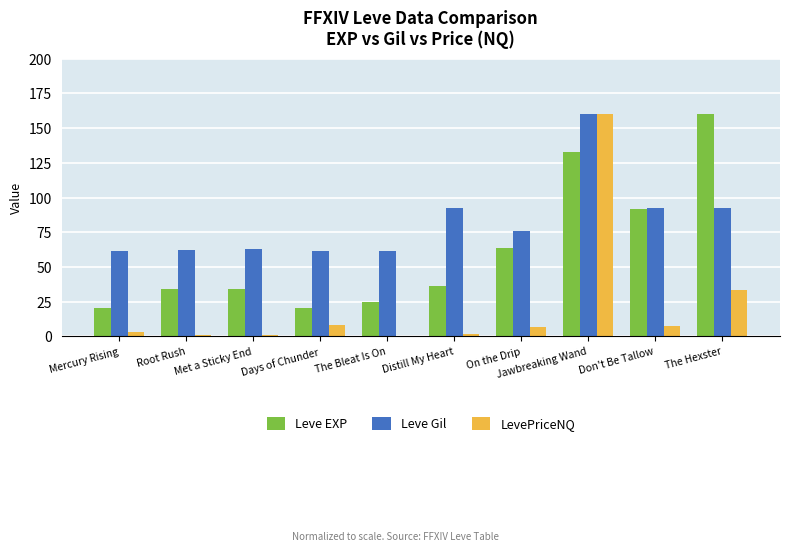

Which series changed the most between On the Drip and The Hexster?

Leve EXP